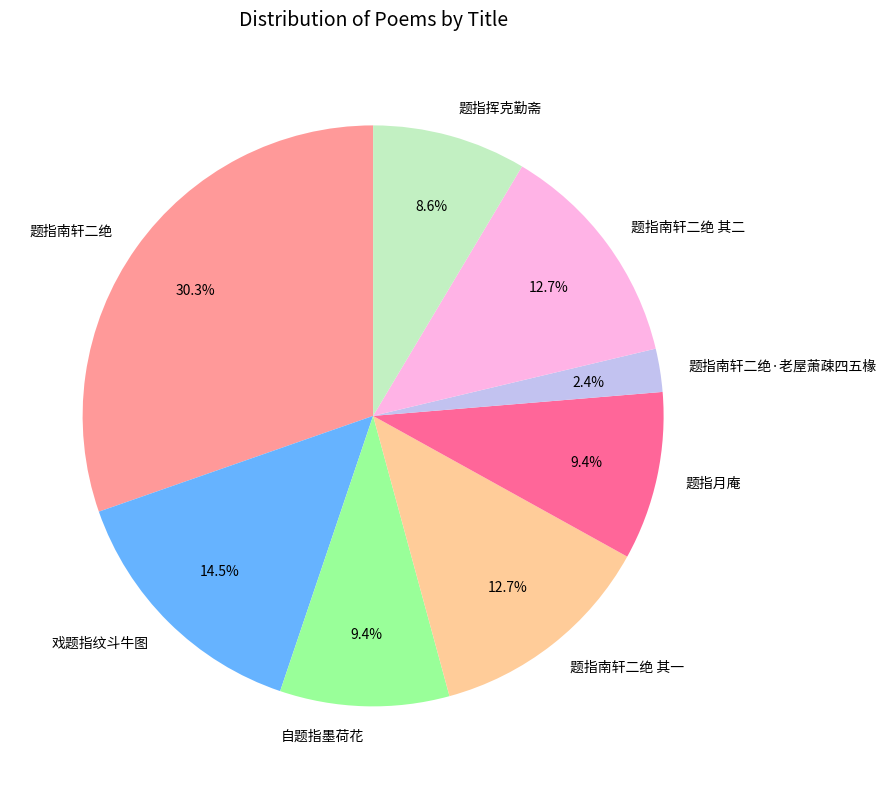

Which slice is the smallest?

题指南轩二绝·老屋萧疎四五椽